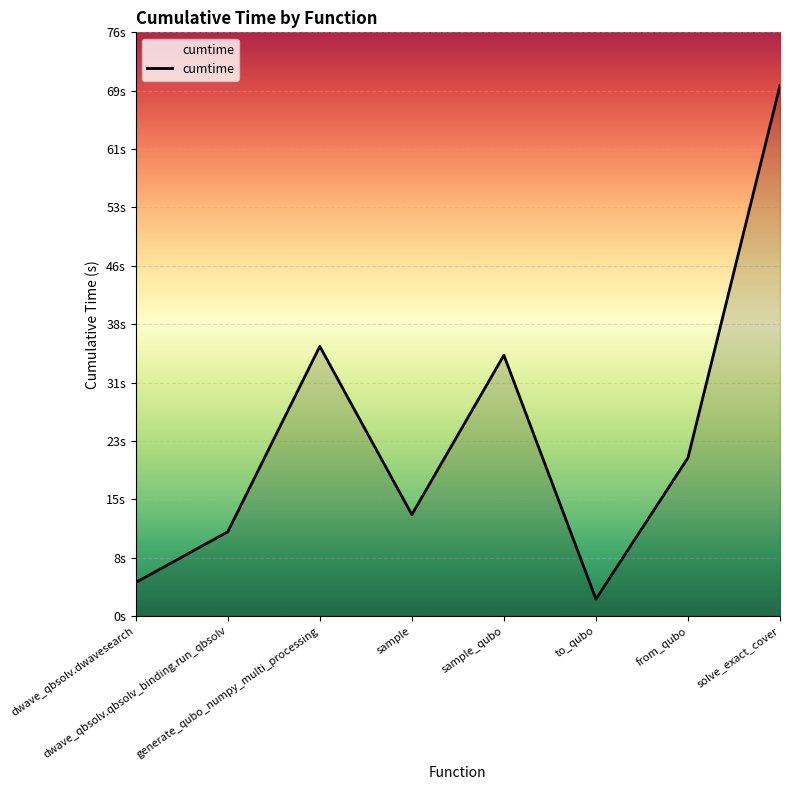

How many points are higher than both their immediate neighbors (excluding endpoints)?

2